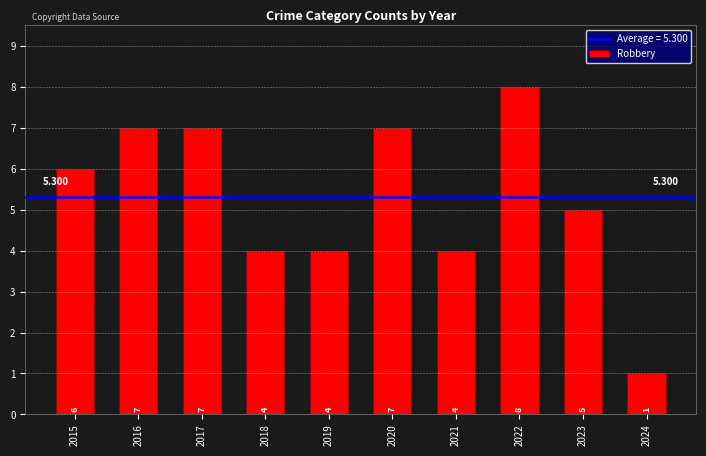

The value at 2016 is 1. True or false?

False